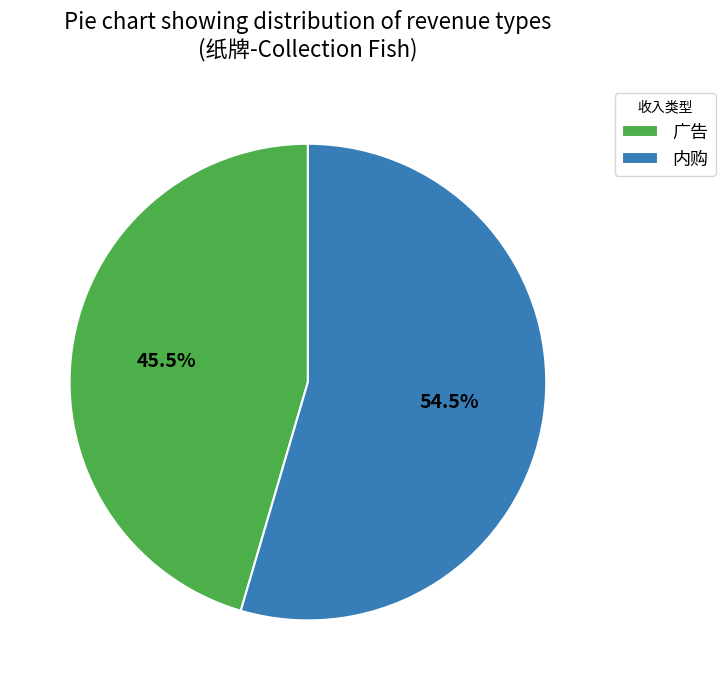

To the nearest percent, what is the combined percentage of 广告 and 内购?

100%